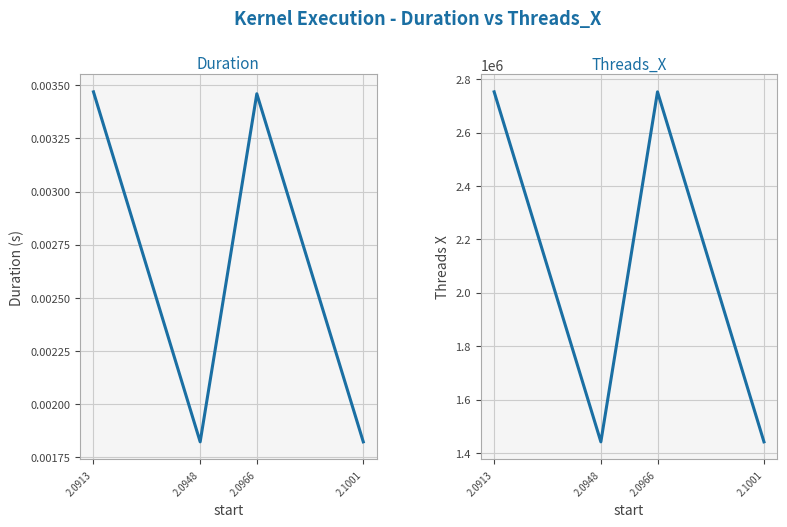

The threads_x series shows 1441792.0 at 2.1001. True or false?

True